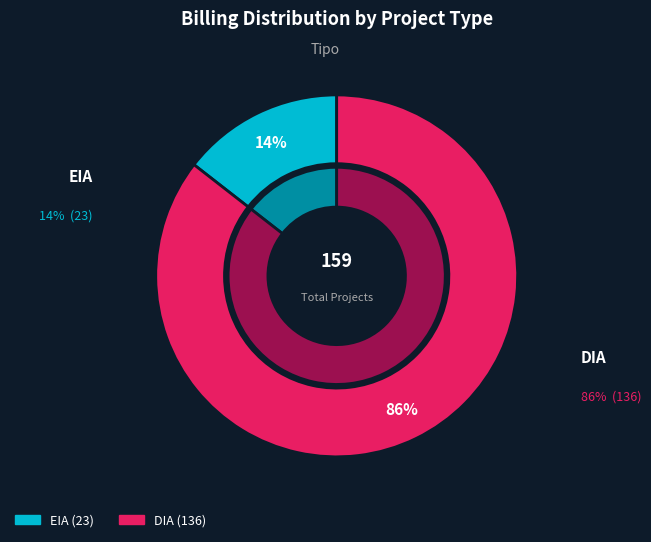

Which slice represents more than half of the pie?

DIA